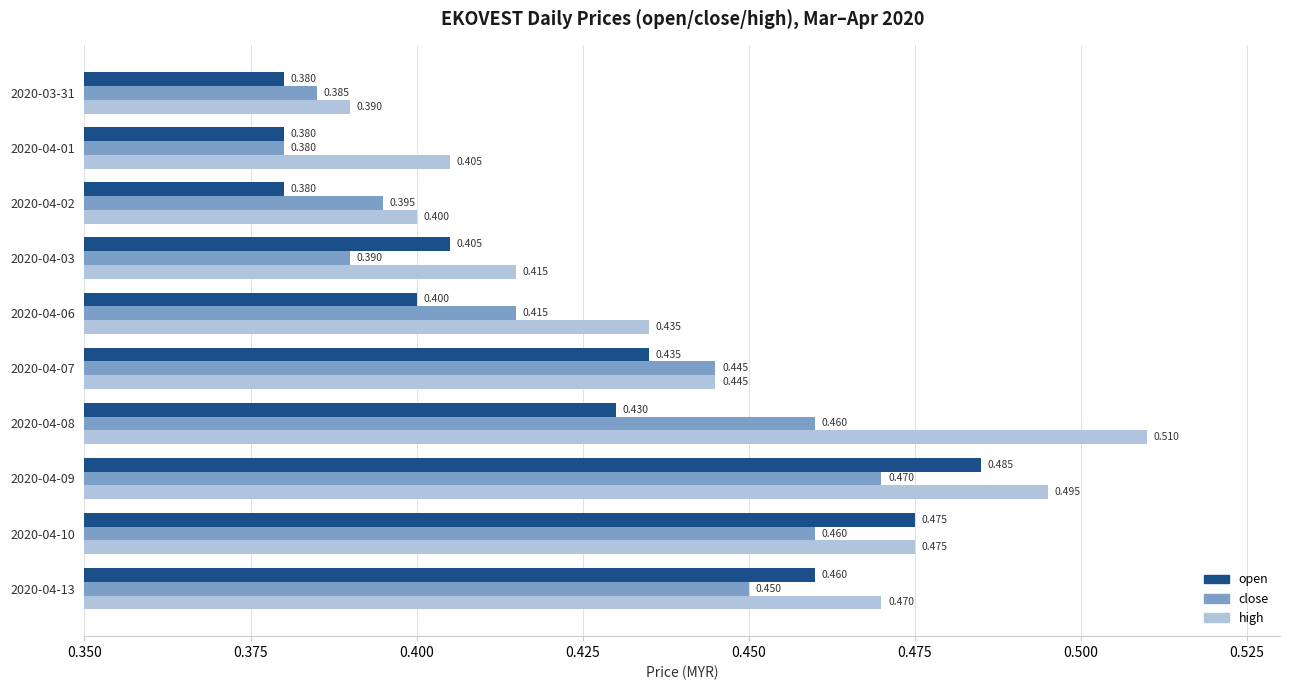

Which category has the lowest value in the high series?

2020-03-31